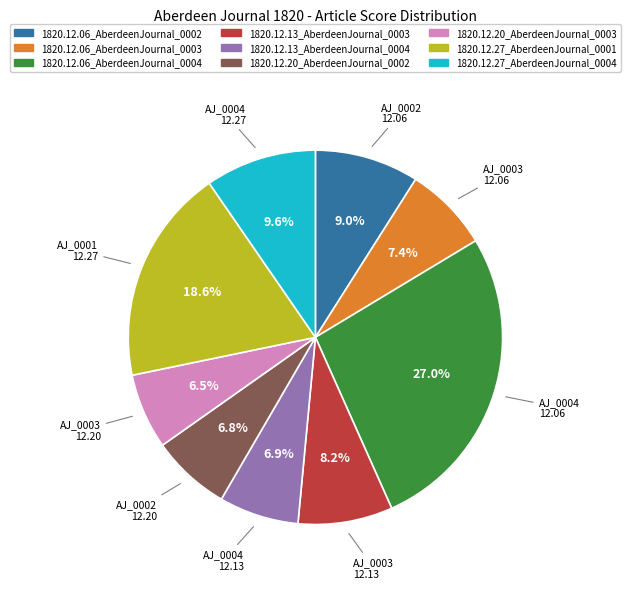

Is 1820.12.13_AberdeenJournal_0004 the majority of the pie?

No